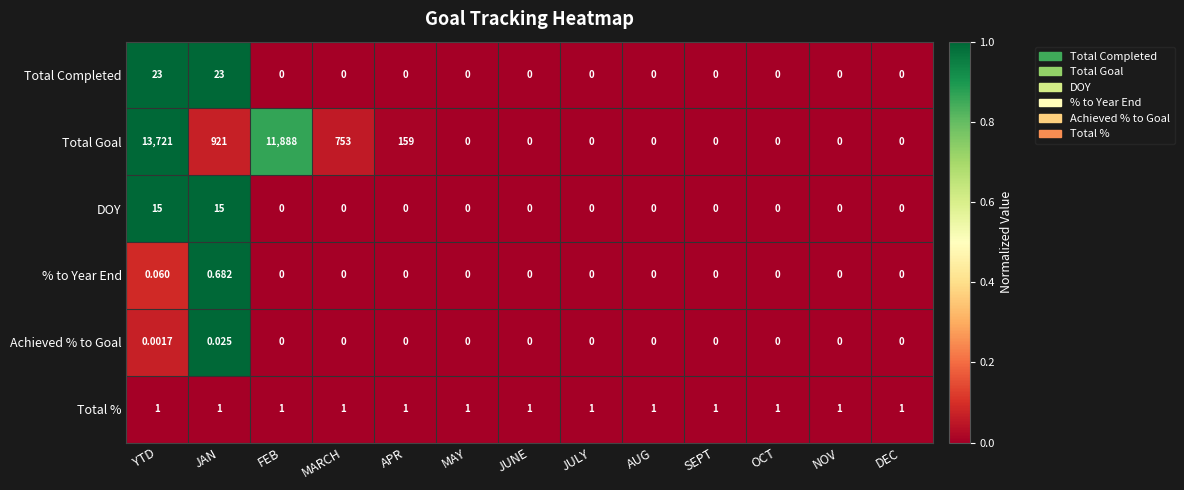

Where is Total Goal nearest to the value 6860?

FEB